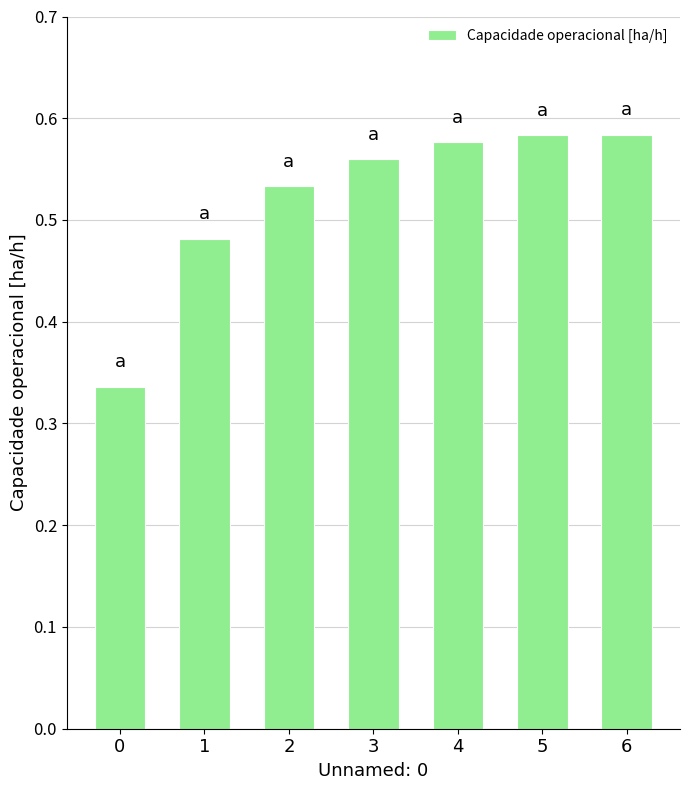

The value at 5 is 1.0. True or false?

False